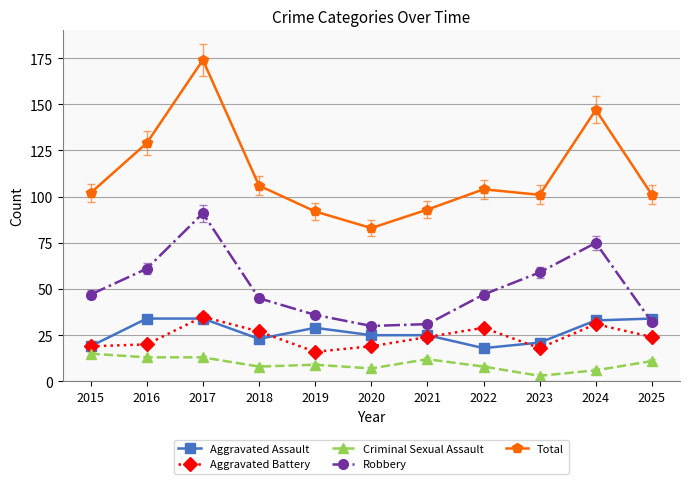

At 2016, list the series in order from smallest to largest.

Criminal Sexual Assault, Aggravated Battery, Aggravated Assault, Robbery, Total